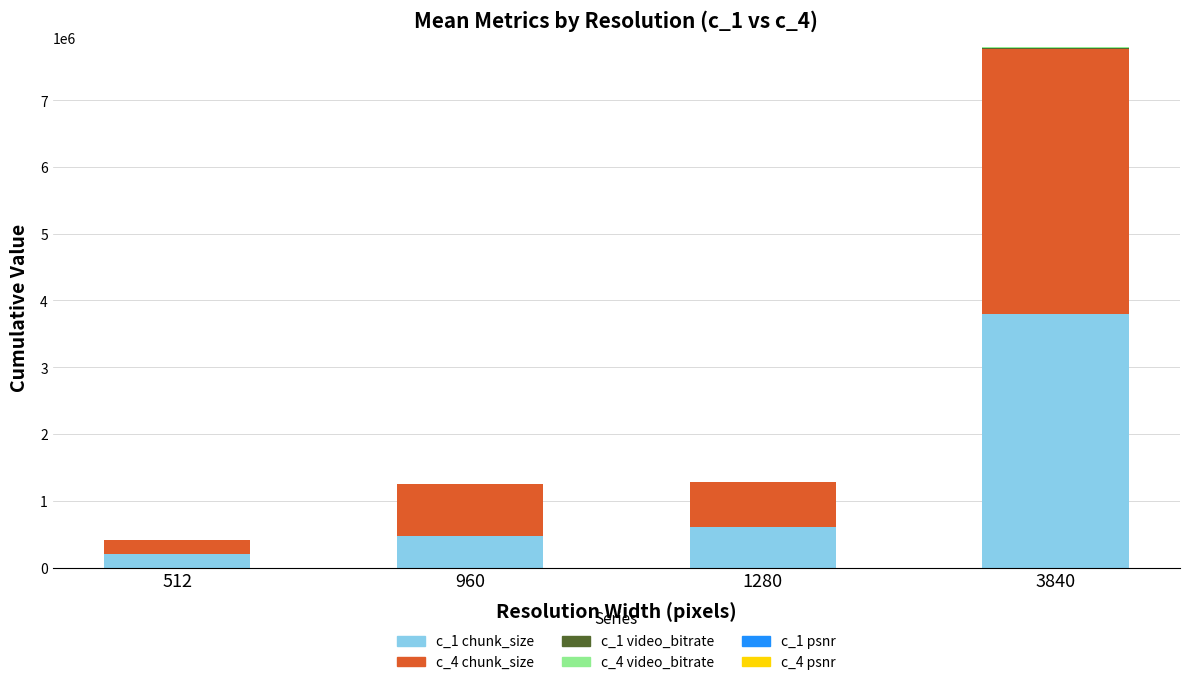

What is the maximum value for c_1 chunk_size?

3789782.1